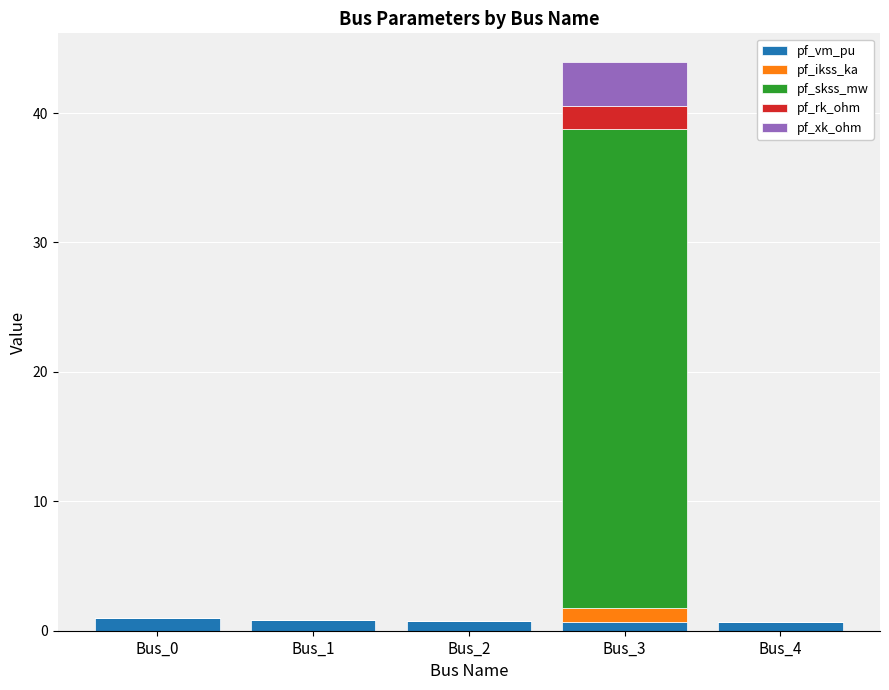

What is the highest value of the pf_vm_pu series?

1.0